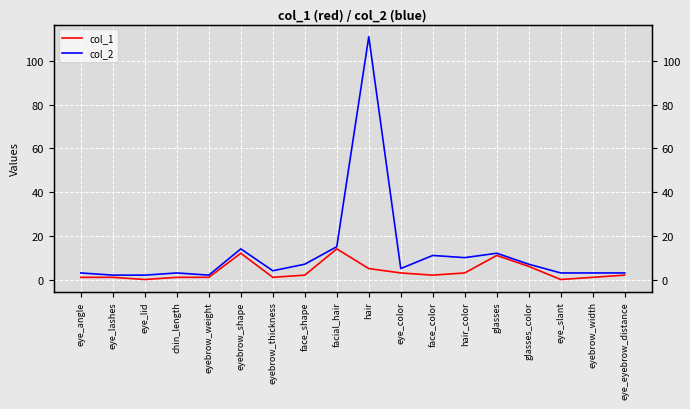

Which has a higher value, eye_lashes or hair?

hair